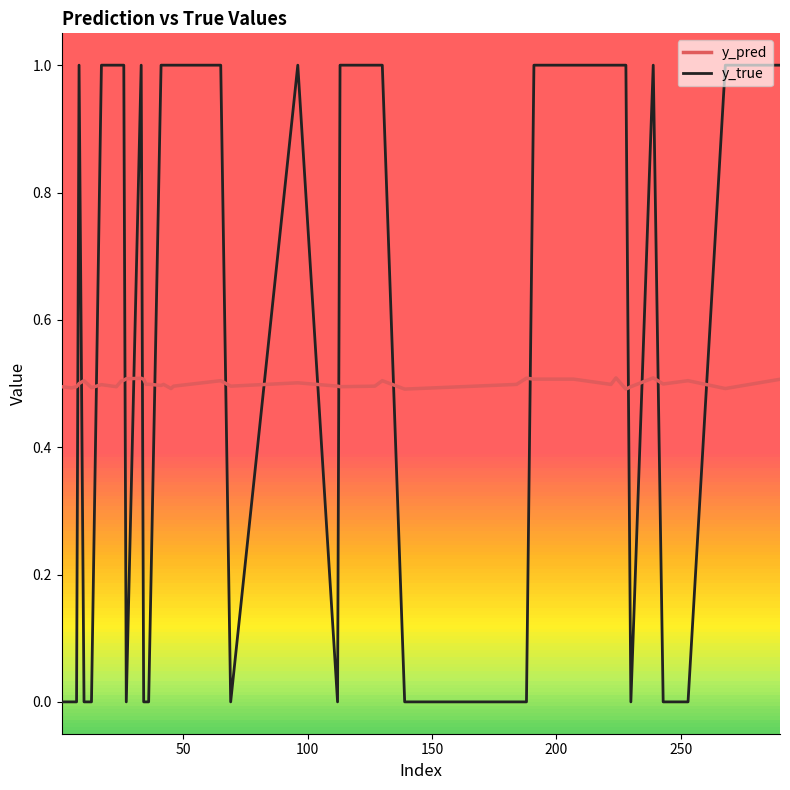

How many lines are shown in the chart?

2